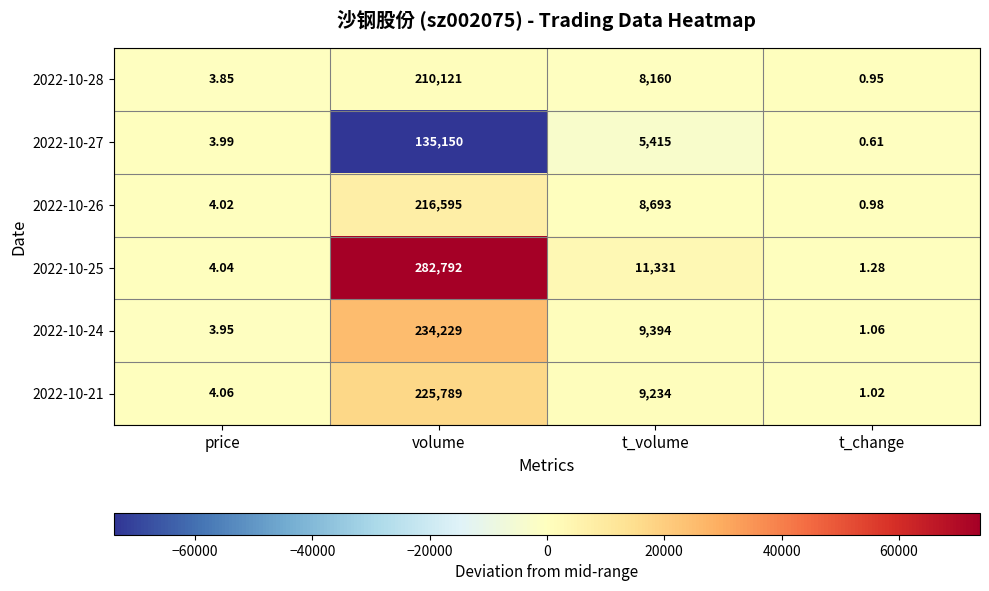

Is the value of 2022-10-27 at volume greater than the value of 2022-10-24 at volume?

No